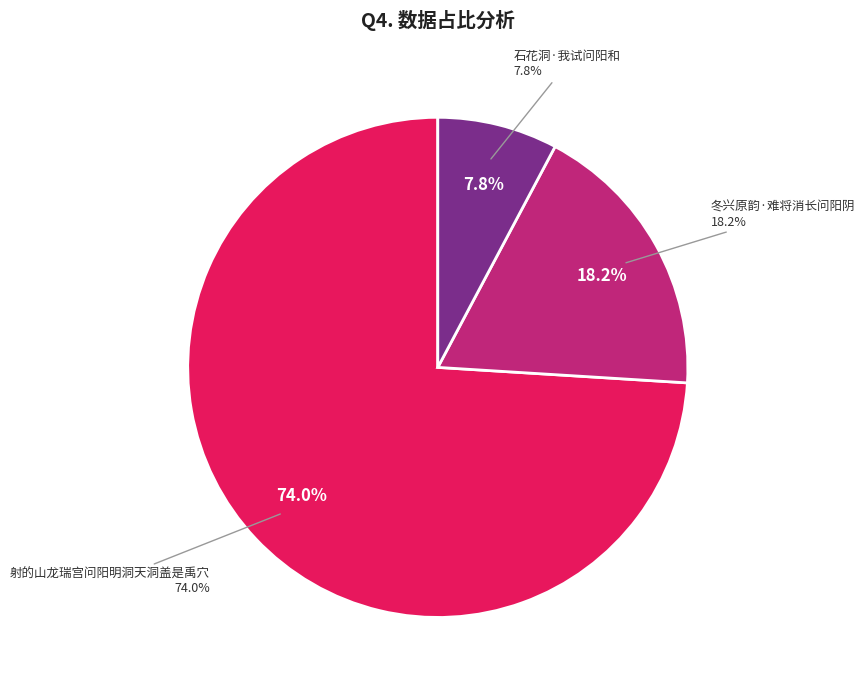

Do 石花洞·我试问阳和 and 冬兴原韵·难将消长问阳阴 together represent more than half of the pie?

No